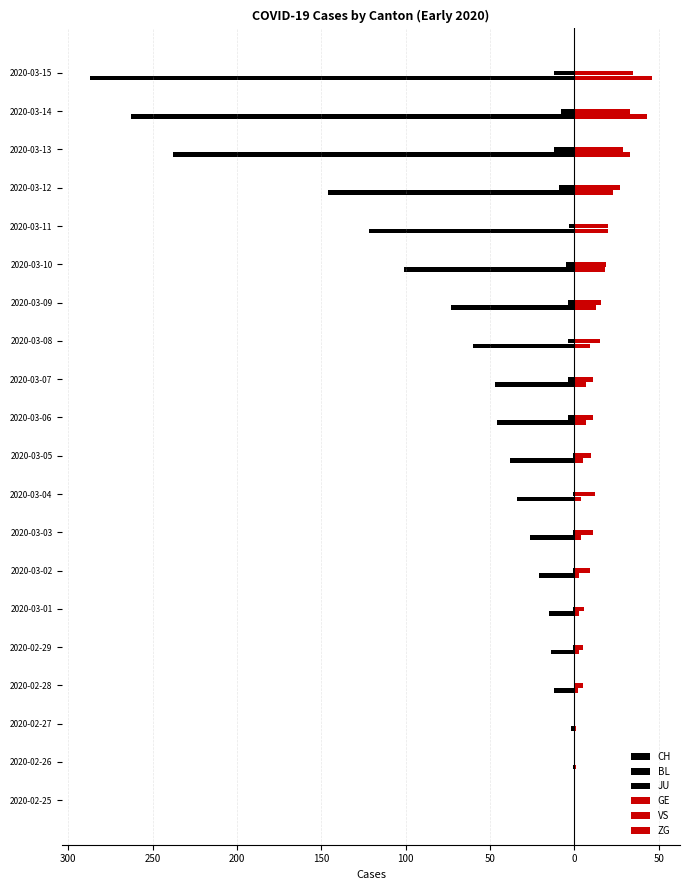

What is the difference between the second highest and second lowest values in the GE series?

42.0